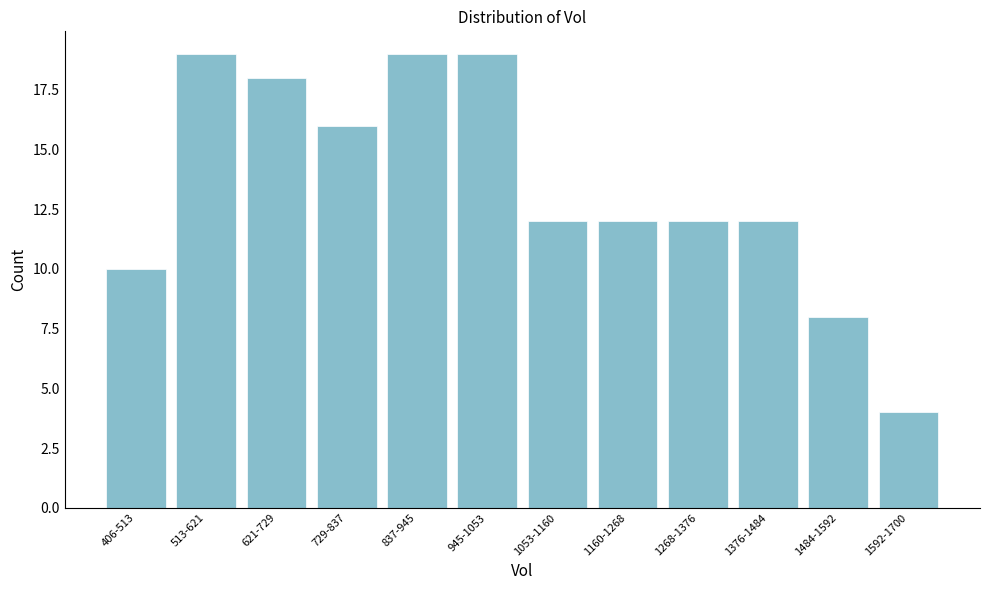

Reading left to right, what are all the values shown in this chart?

10	19	18	16	19	19	12	12	12	12	8	4